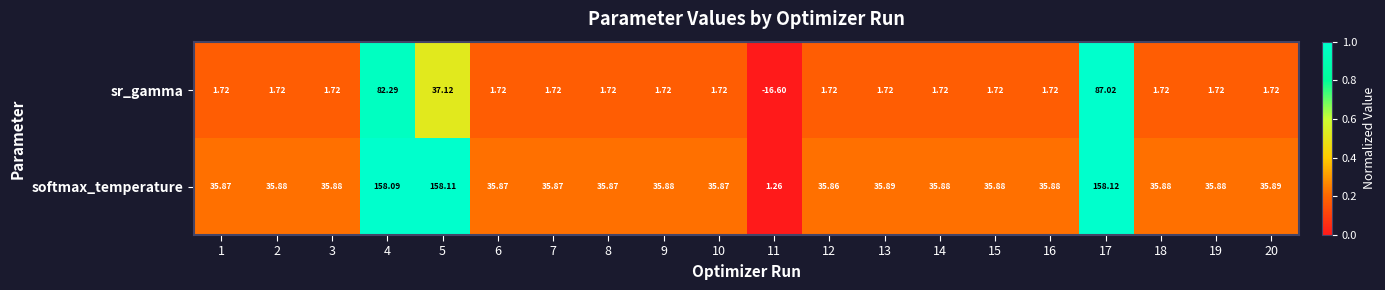

List the series in order of their peak value, lowest first.

sr_gamma, softmax_temperature